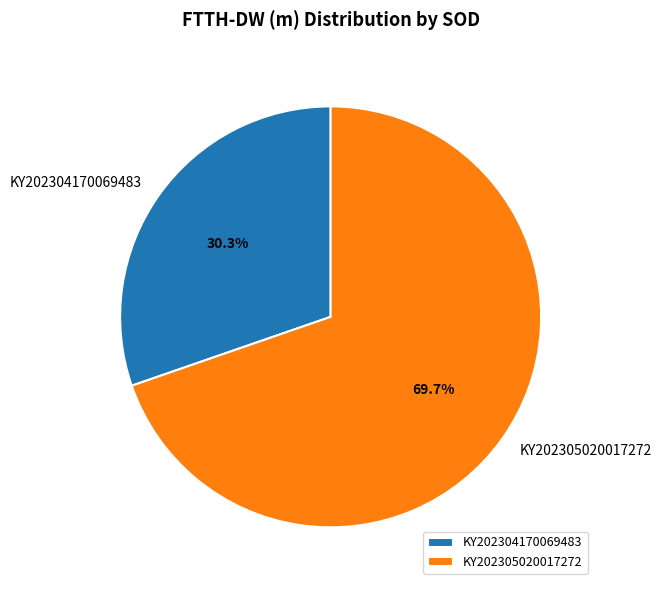

Count the number of slices in the pie.

2